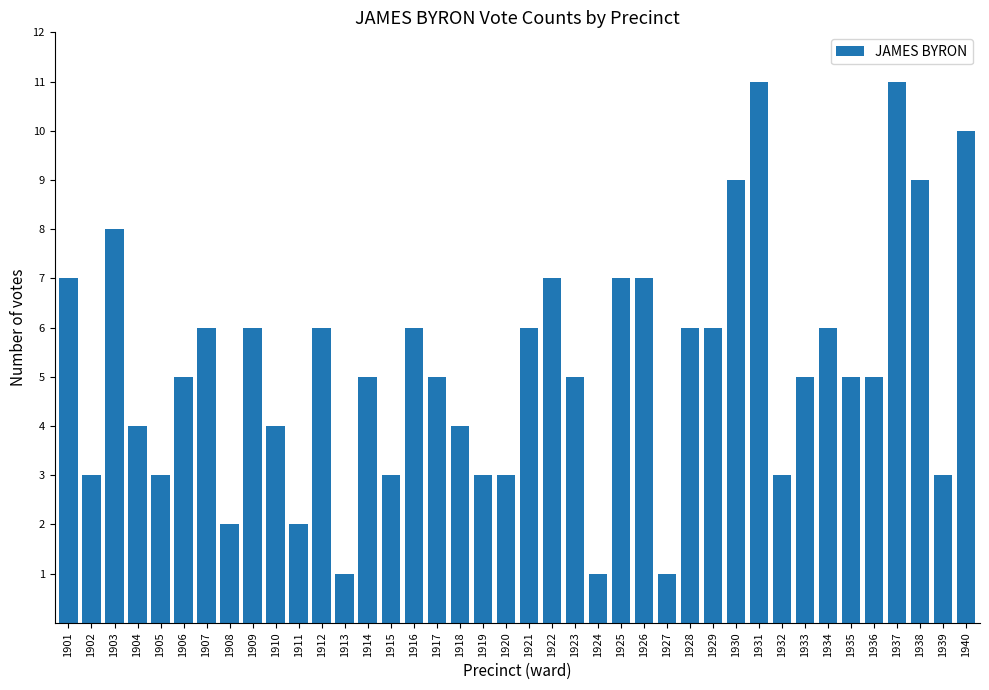

The chart shows a value of 5 at 1919. True or false?

False